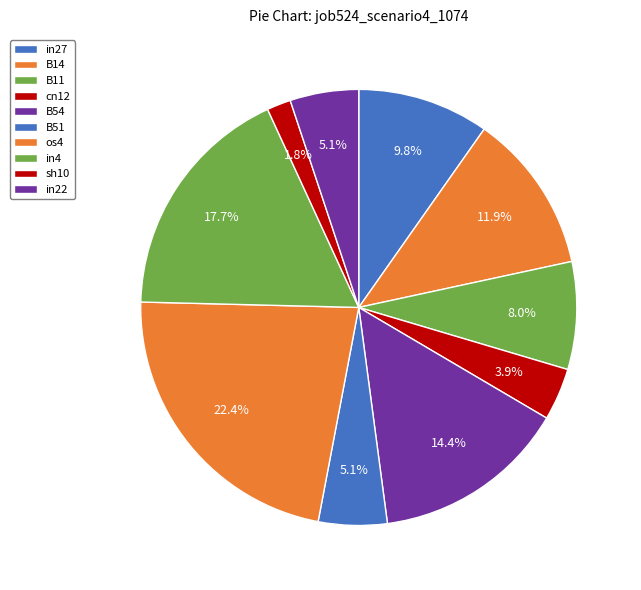

Count the number of slices in the pie.

10